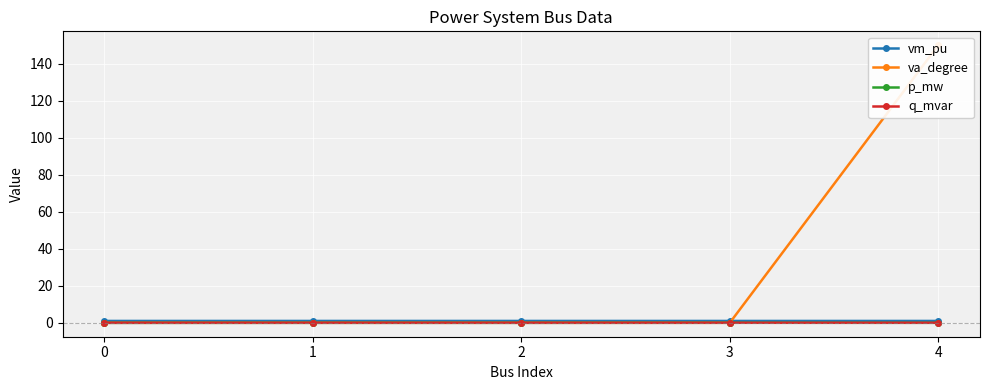

Reading left to right, what are all the values shown in this chart?

vm_pu: 0=1.0	1=1.0	2=1.0	3=1.0	4=1.0
va_degree: 0=0.0	1=-0.0	2=-0.0	3=-0.0	4=150.0
p_mw: 0=-0.0	1=0.0	2=0.0	3=0.0	4=0.0
q_mvar: 0=-0.0	1=0.0	2=0.0	3=0.0	4=0.0